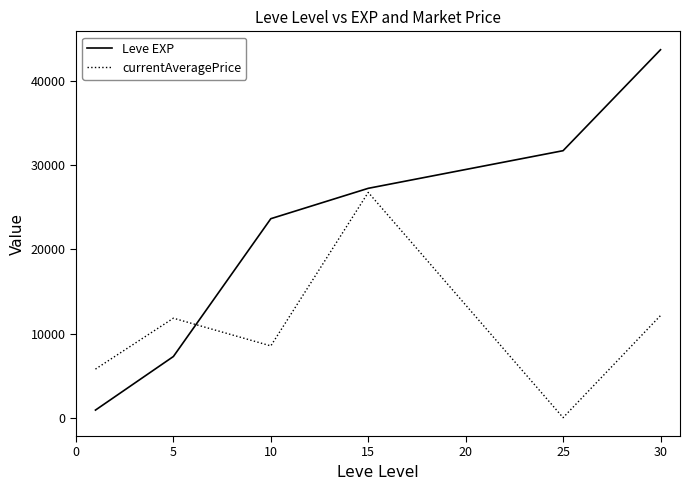

How many values in currentAveragePrice are above zero?

5